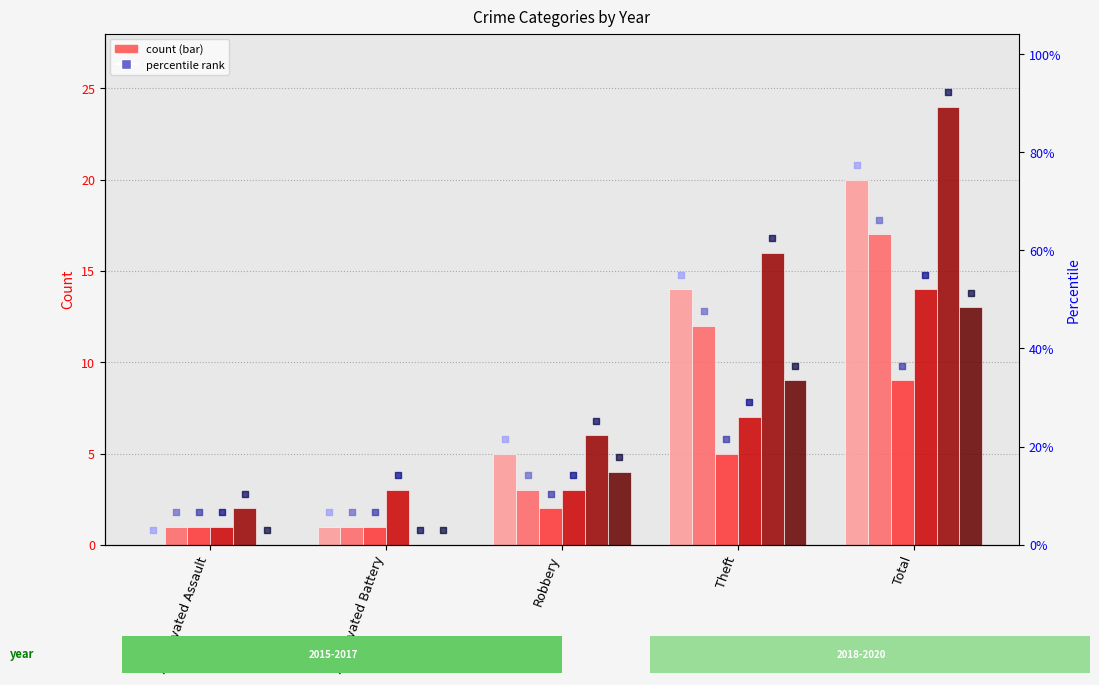

Which series has the largest total across all categories?

2019